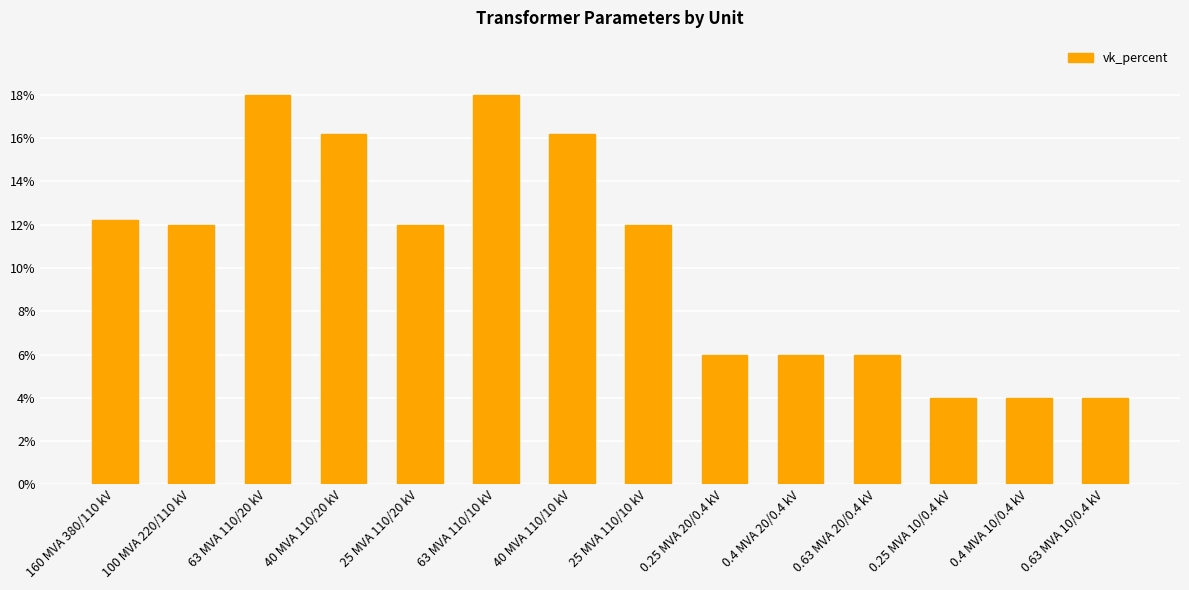

Reading right to left, transcribe all the data shown in this chart.

0.63 MVA 10/0.4 kV=4.0	0.4 MVA 10/0.4 kV=4.0	0.25 MVA 10/0.4 kV=4.0	0.63 MVA 20/0.4 kV=6.0	0.4 MVA 20/0.4 kV=6.0	0.25 MVA 20/0.4 kV=6.0	25 MVA 110/10 kV=12.0	40 MVA 110/10 kV=16.2	63 MVA 110/10 kV=18.0	25 MVA 110/20 kV=12.0	40 MVA 110/20 kV=16.2	63 MVA 110/20 kV=18.0	100 MVA 220/110 kV=12.0	160 MVA 380/110 kV=12.2